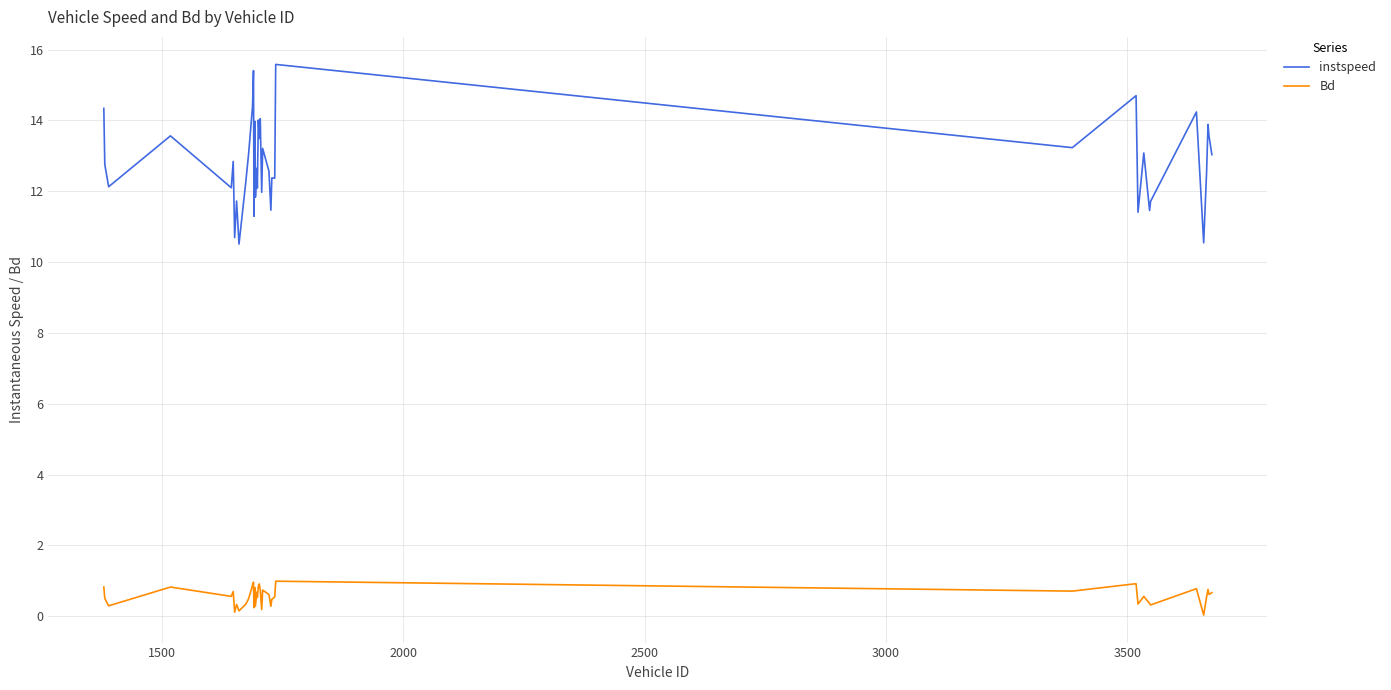

What is the sum of all instspeed values?

512.1